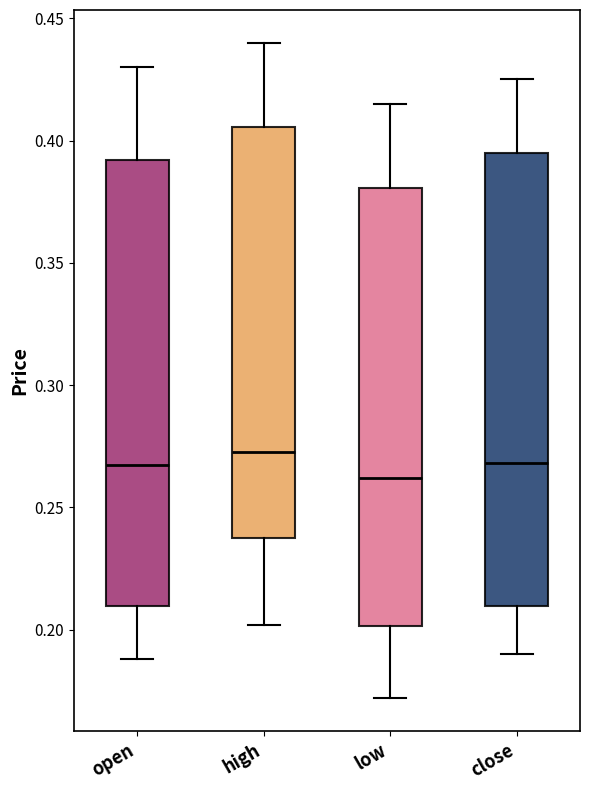

Reading left to right, transcribe this box plot: for each box, give where its median line is, the range the box spans, and where its two whiskers end, as read against the y-axis. The values are not printed on the chart, so give them approximately, as read against the axis.

open: median 0.270, box 0.210 to 0.390, whiskers 0.190 to 0.430
high: median 0.275, box 0.240 to 0.405, whiskers 0.200 to 0.440
low: median 0.260, box 0.200 to 0.380, whiskers 0.170 to 0.415
close: median 0.270, box 0.210 to 0.395, whiskers 0.190 to 0.425